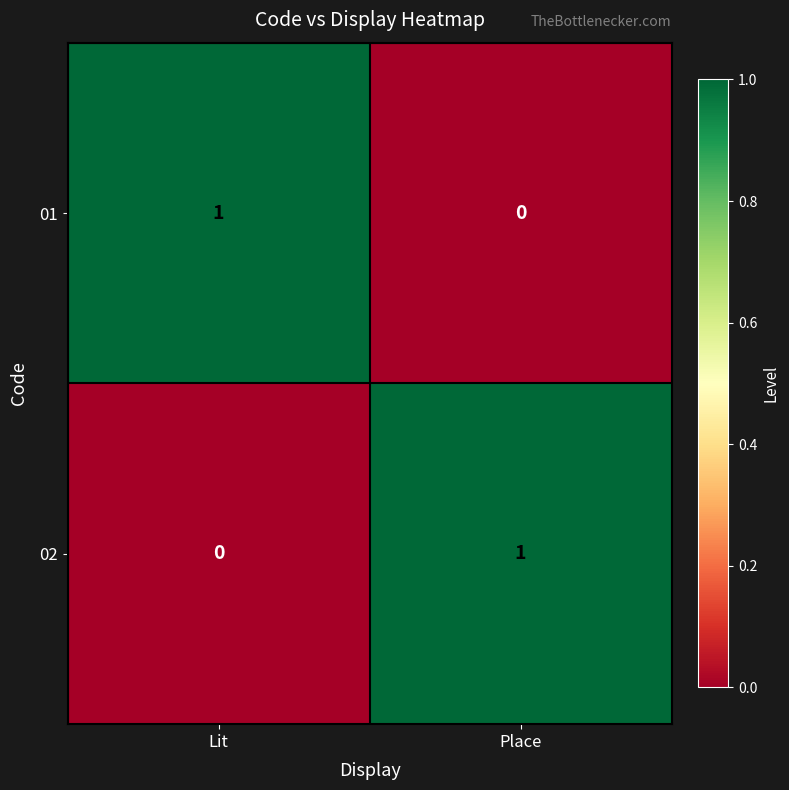

True or false: 02 has a value of 0 at Lit.

True